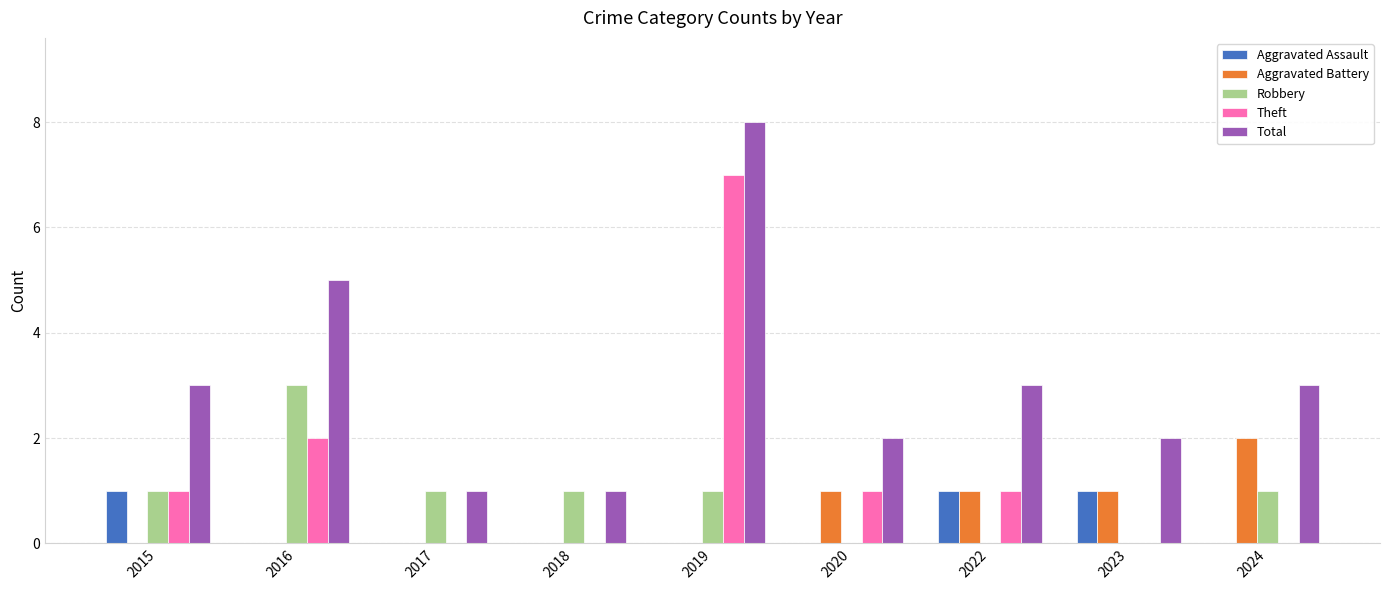

Reading left to right, what are all the values shown in this chart?

Aggravated Assault: 1	0	0	0	0	0	1	1	0
Aggravated Battery: 0	0	0	0	0	1	1	1	2
Robbery: 1	3	1	1	1	0	0	0	1
Theft: 1	2	0	0	7	1	1	0	0
Total: 3	5	1	1	8	2	3	2	3